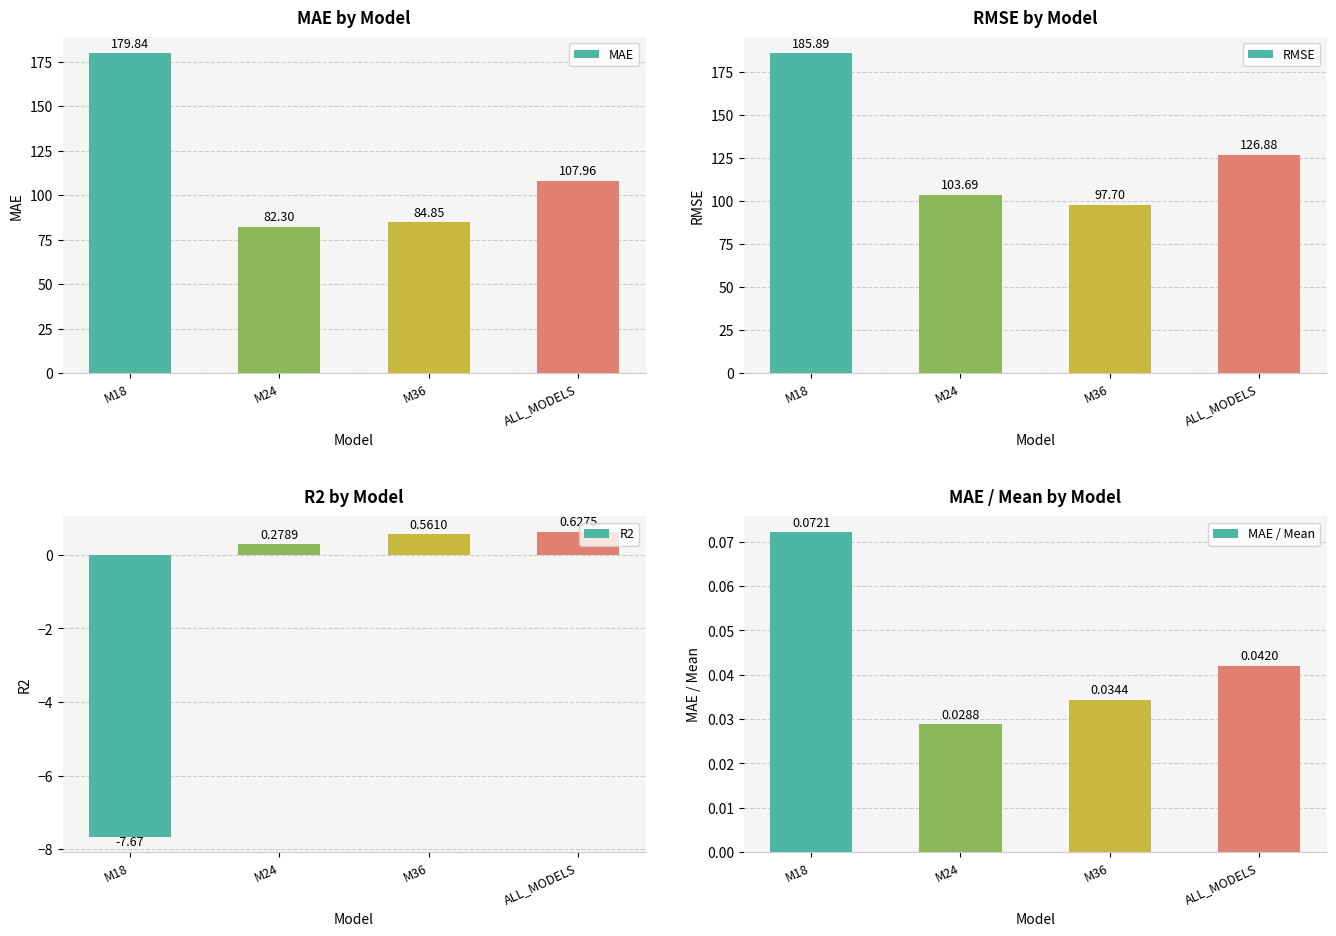

At which label does MAE first exceed 107?

M18